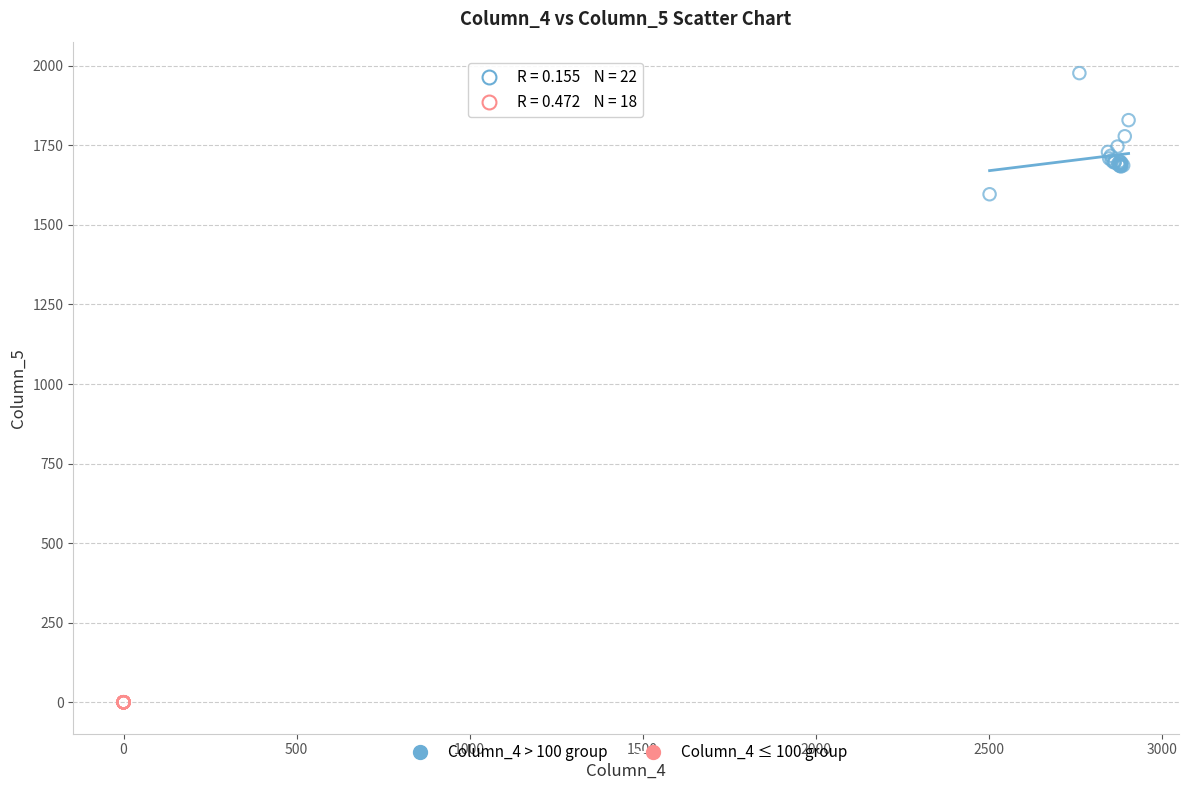

Which series contains the highest Y value?

Column_4 > 100 group